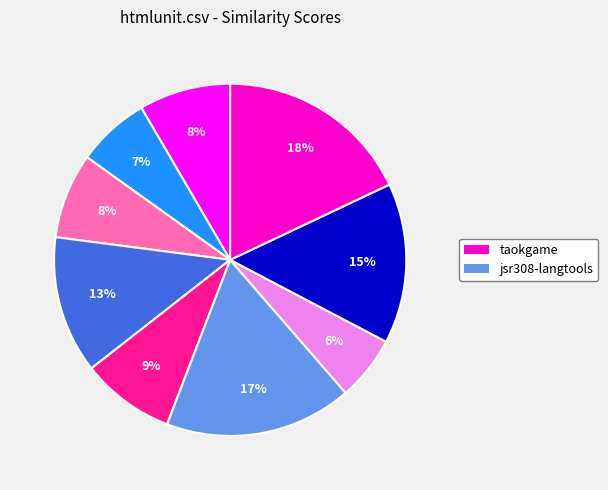

To the nearest percent, what is the difference between the largest and smallest slice percentages?

12%